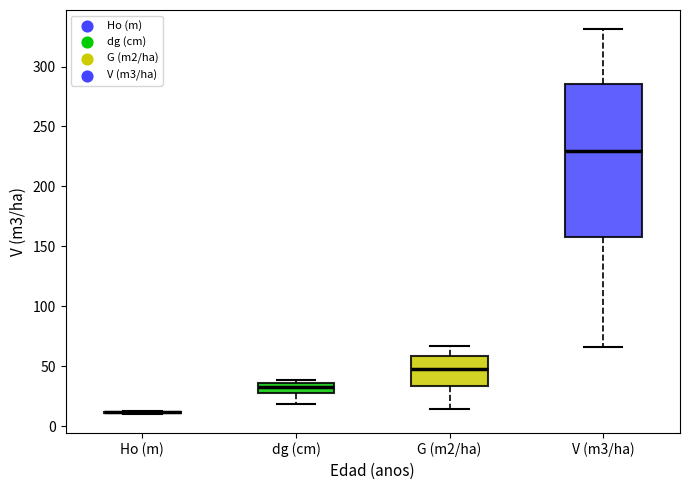

Reading left to right, read every box against the y-axis: the position of its median line, the range the box covers, and the ends of its whiskers. The values are not printed on the chart, so give them approximately, as read against the axis.

Ho (m): box collapsed to a line at 10, whiskers 10 to 10
dg (cm): median 35 (inside the box), box 30 to 35, whiskers 20 to 40
G (m2/ha): median 50, box 35 to 60, whiskers 15 to 65
V (m3/ha): median 230, box 160 to 285, whiskers 65 to 330